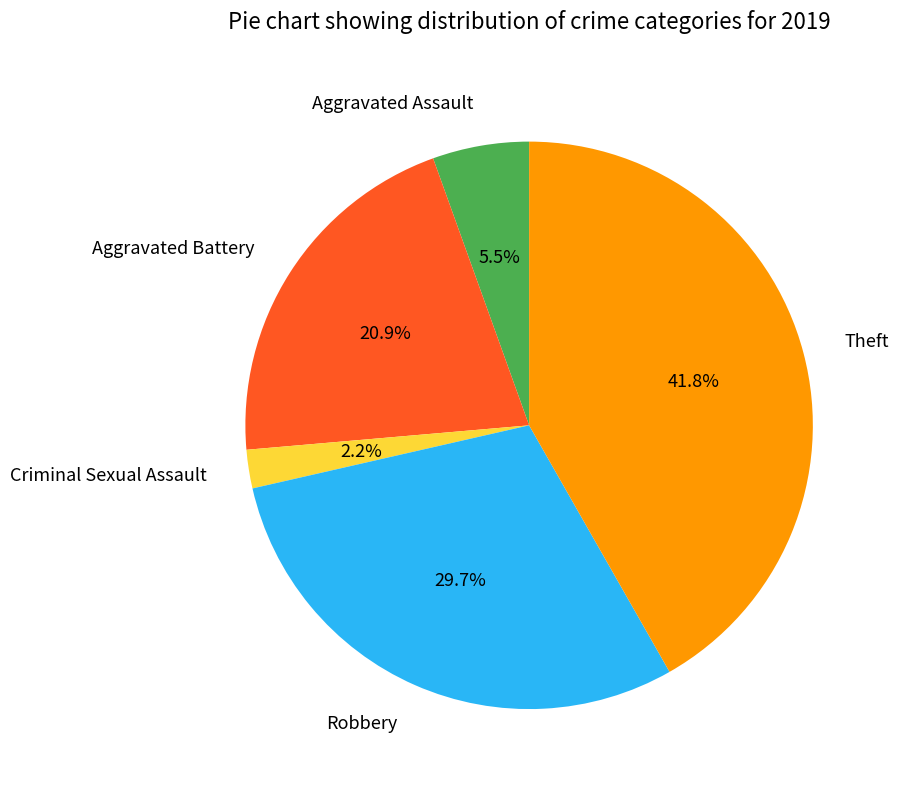

Which slice is the smallest?

Criminal Sexual Assault